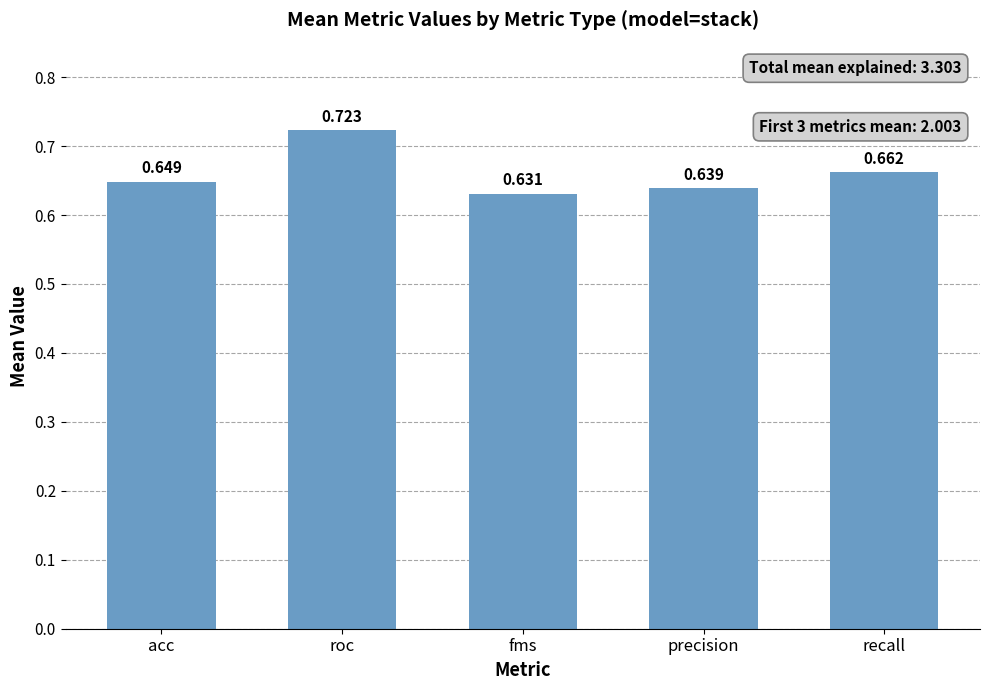

What is the label of the 5th bar from the right?

acc